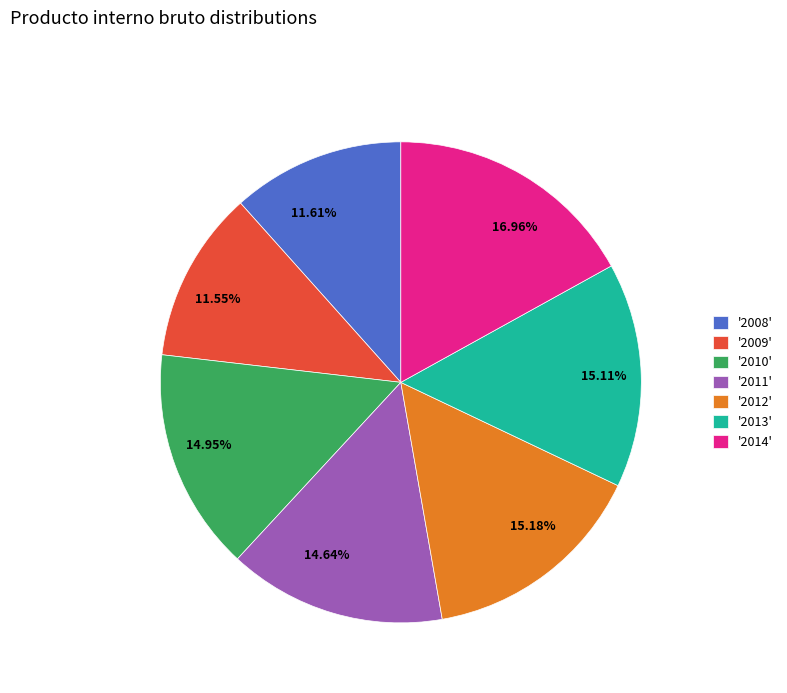

Is there a majority slice in this chart?

No